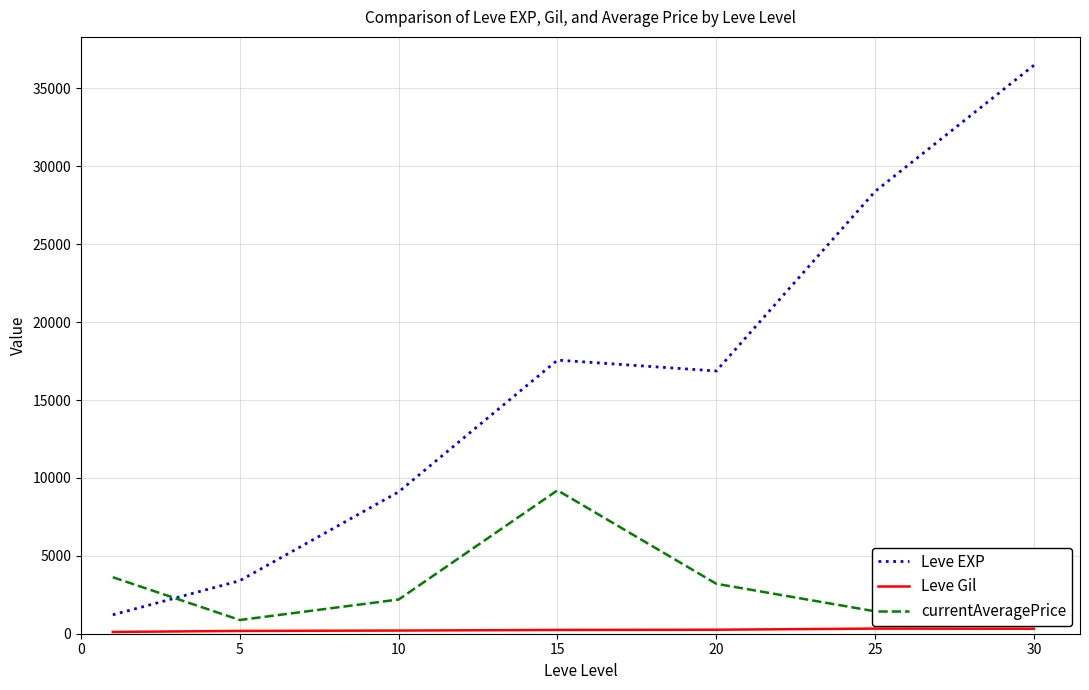

List the series in order of their overall mean, highest first.

Leve EXP, currentAveragePrice, Leve Gil